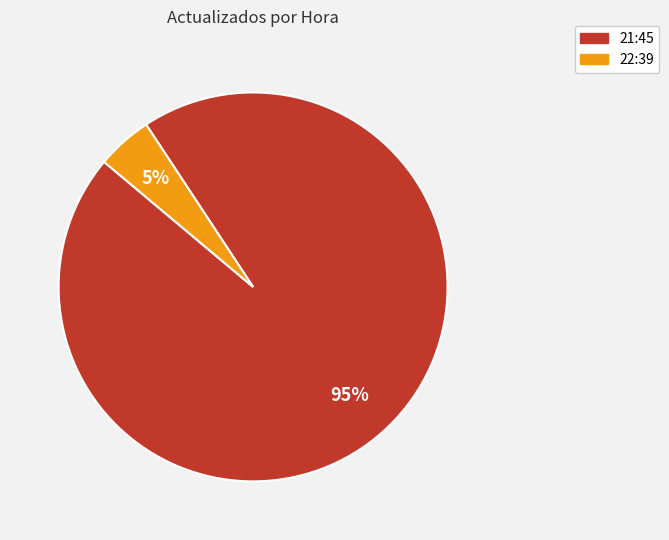

Do 22:39 and 21:45 together represent more than half of the pie?

Yes